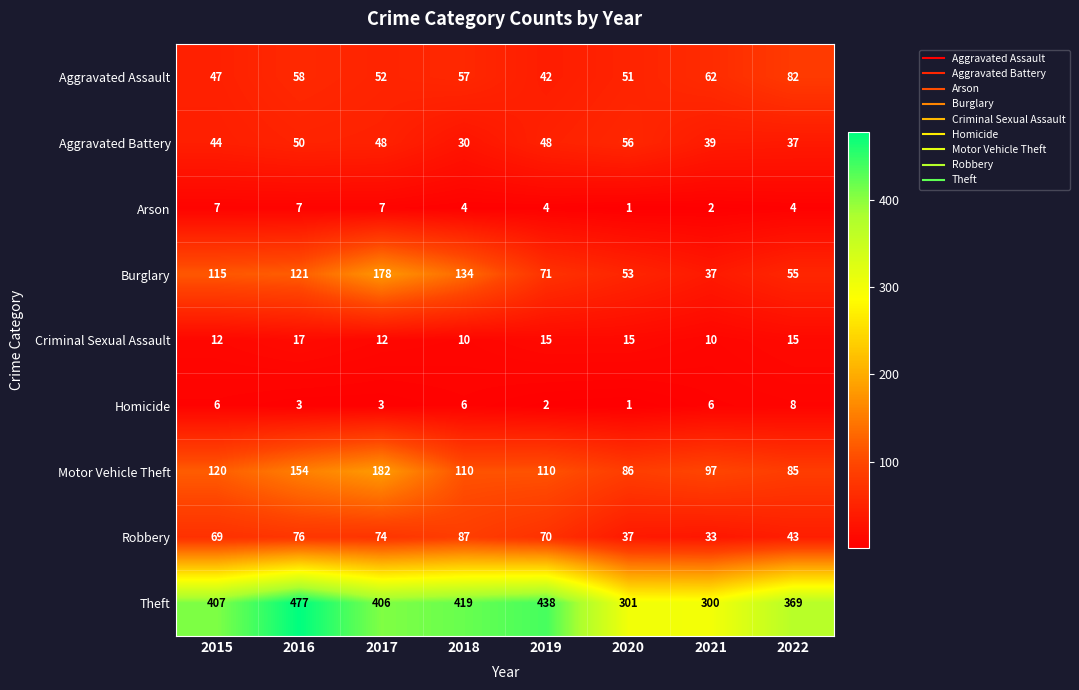

What is the sum of all Aggravated Battery values?

352